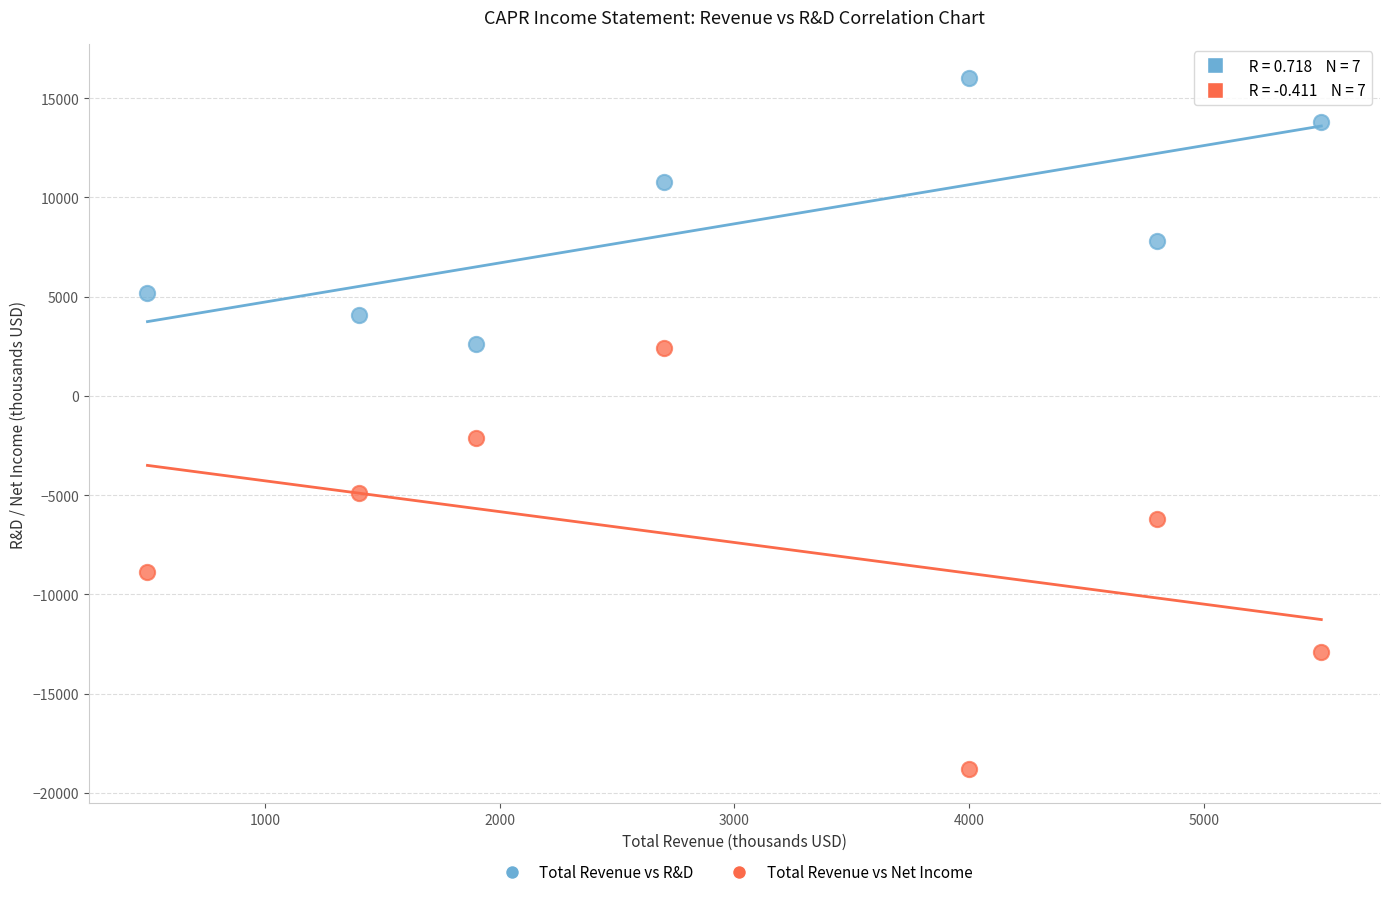

Across all series, what Y value is closest to -1400?

-2100